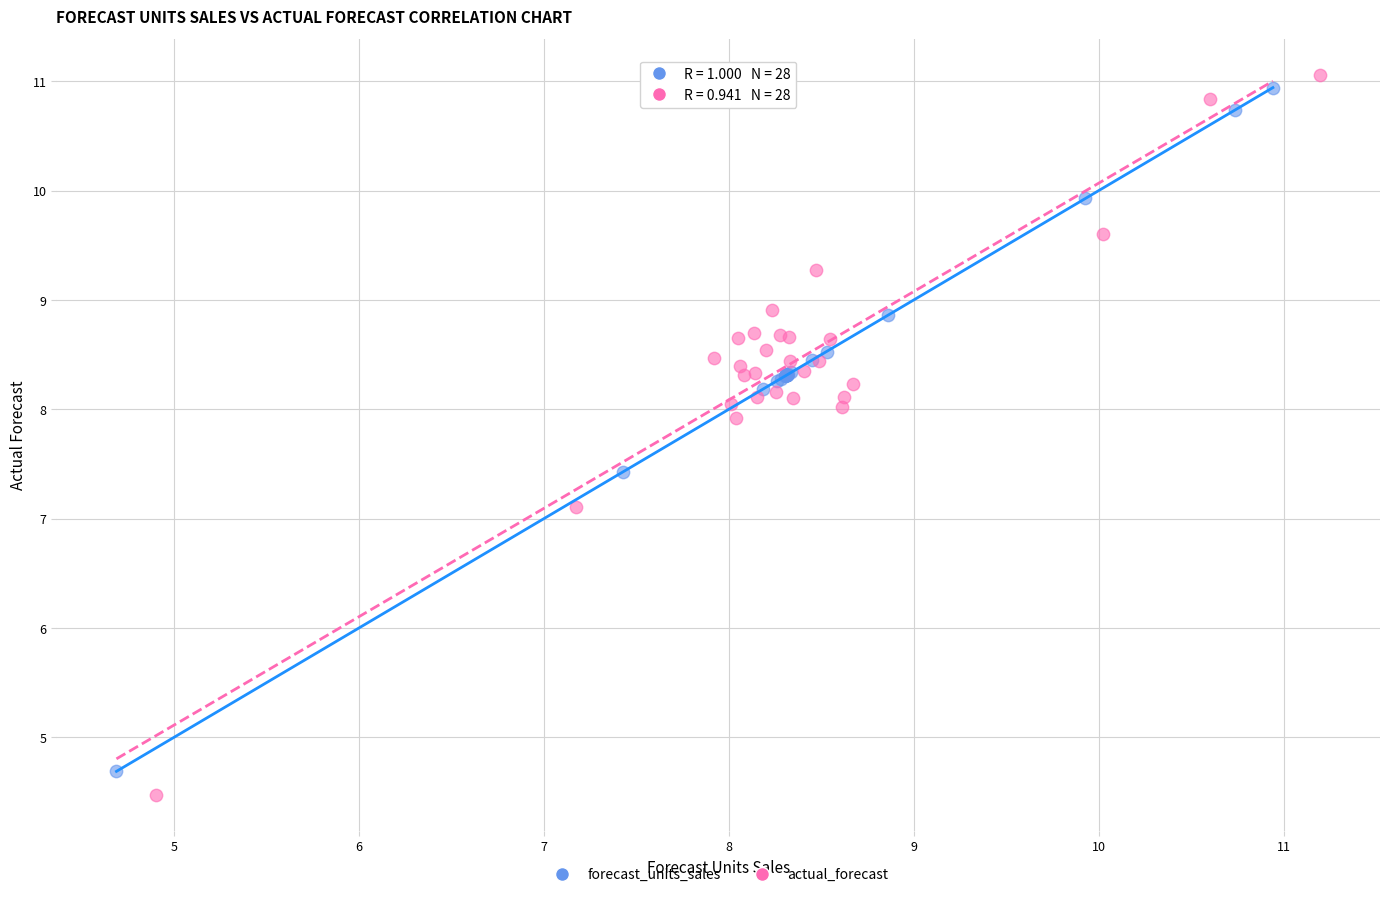

Which series has the largest Y range (max minus min)?

actual_forecast